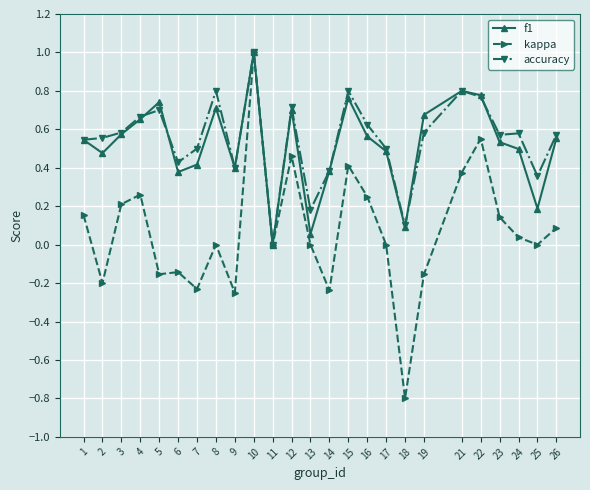

The value of f1 at 11 is 0.0. True or false?

True